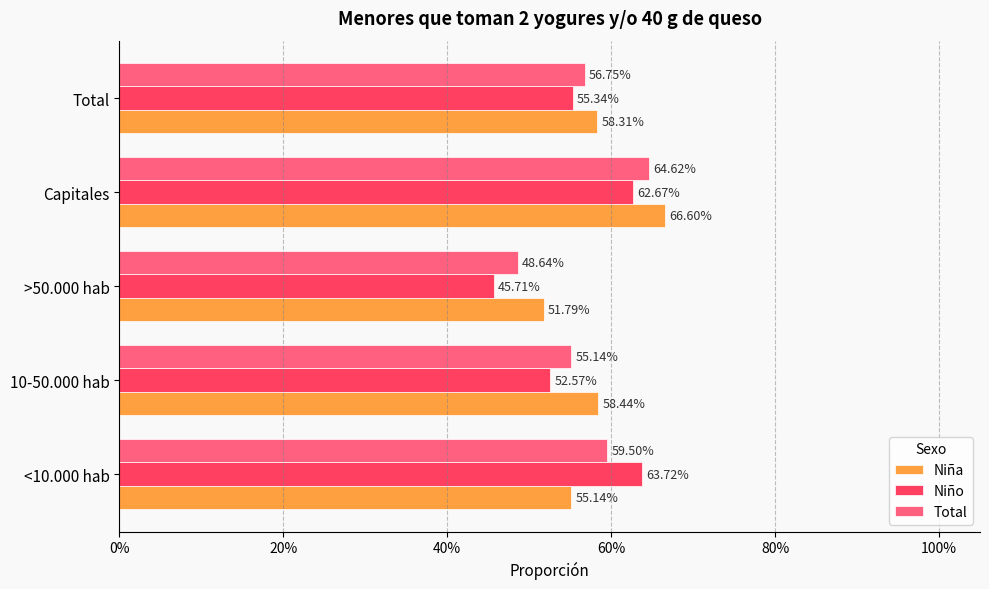

What are all the series names shown in the legend?

Niña, Niño, Total